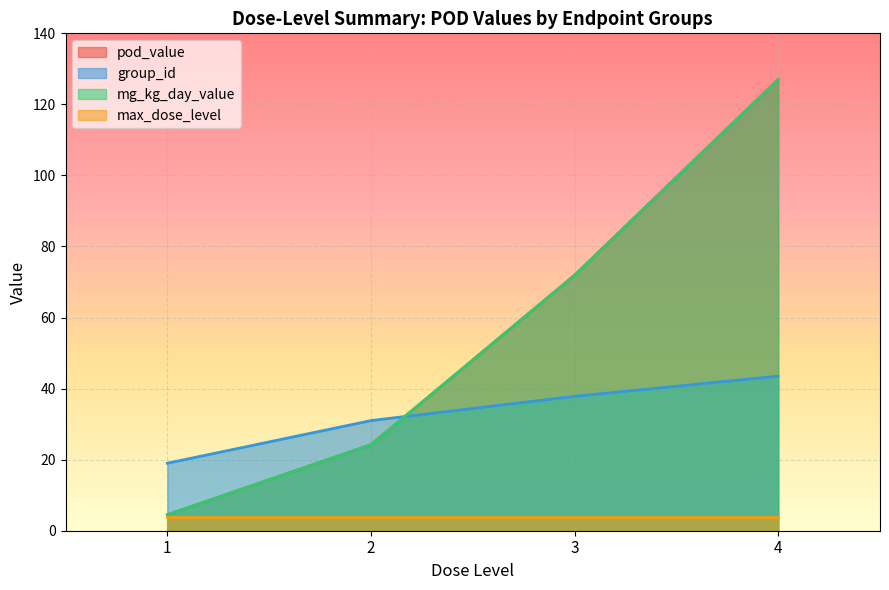

The max_dose_level series shows 1.6 at 3. True or false?

False